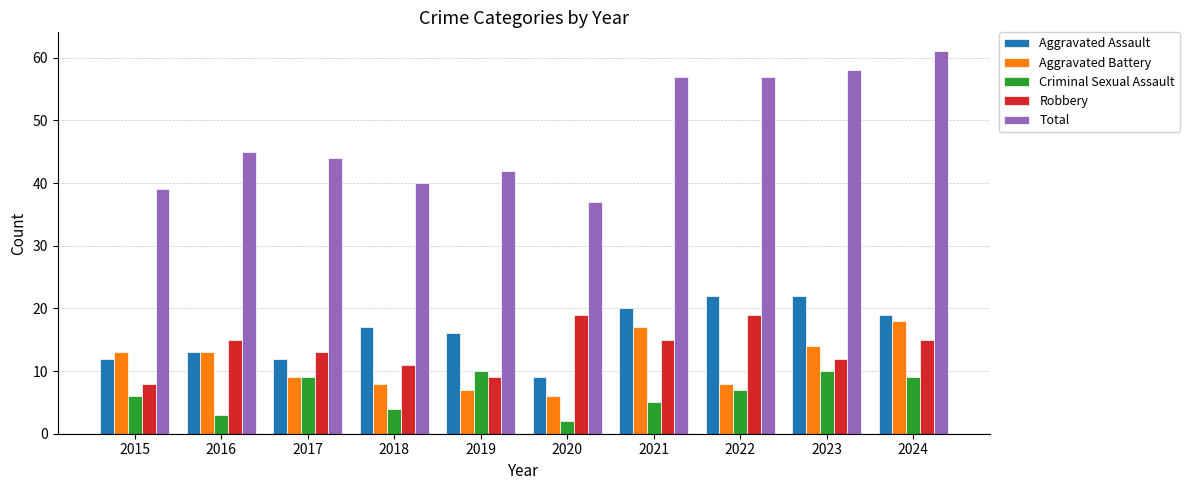

Reading right to left, extract all data points from this chart.

Aggravated Assault: 19	22	22	20	9	16	17	12	13	12
Aggravated Battery: 18	14	8	17	6	7	8	9	13	13
Criminal Sexual Assault: 9	10	7	5	2	10	4	9	3	6
Robbery: 15	12	19	15	19	9	11	13	15	8
Total: 61	58	57	57	37	42	40	44	45	39